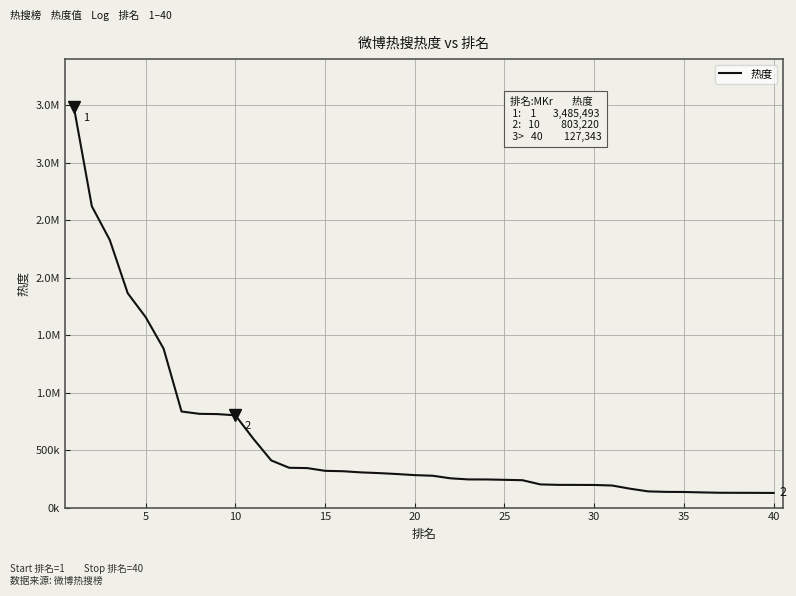

Is this an area chart (filled region under the line)?

No